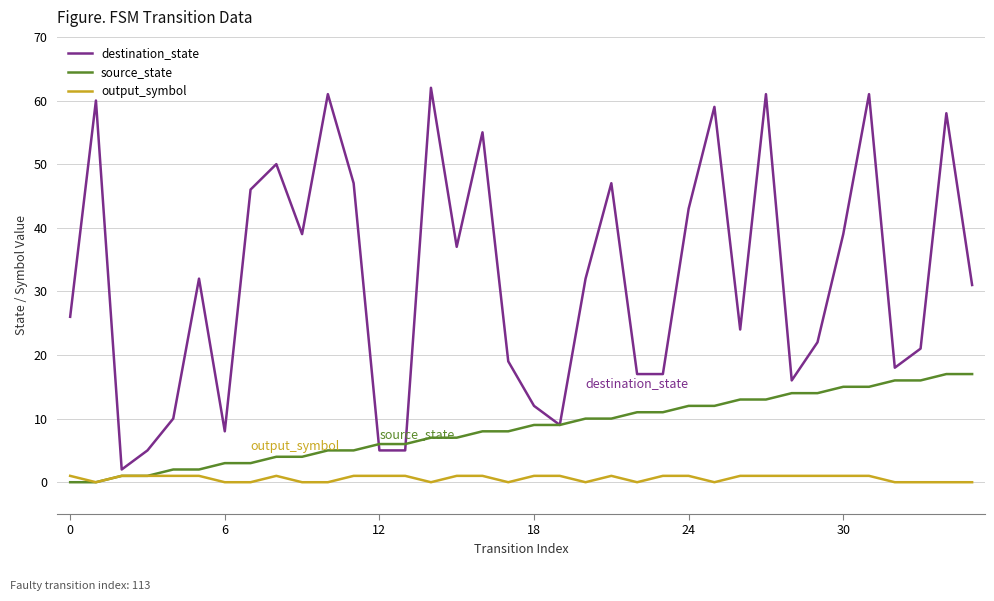

How many lines are shown in the chart?

3